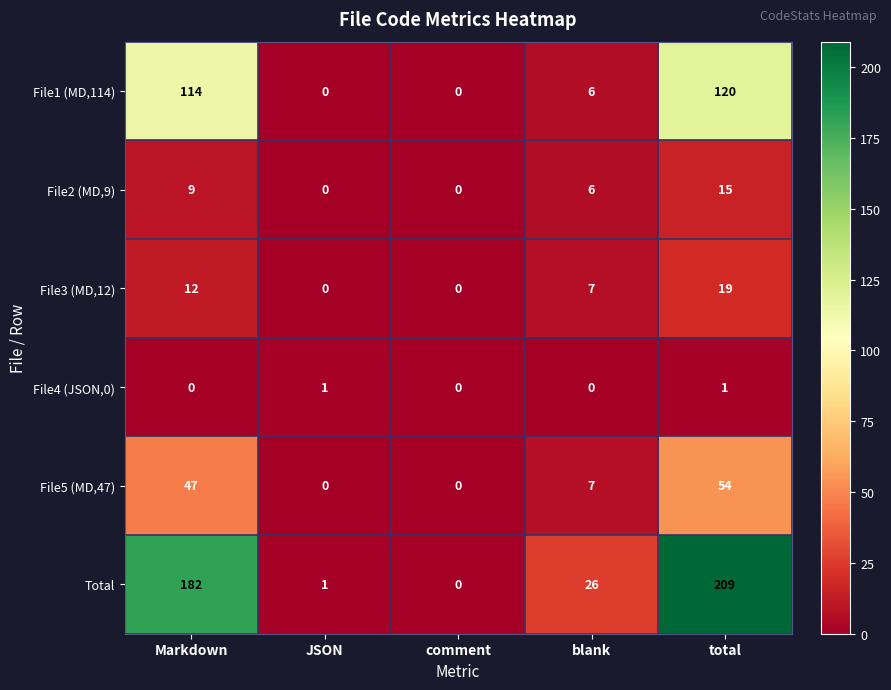

How many series are shown in this chart?

6